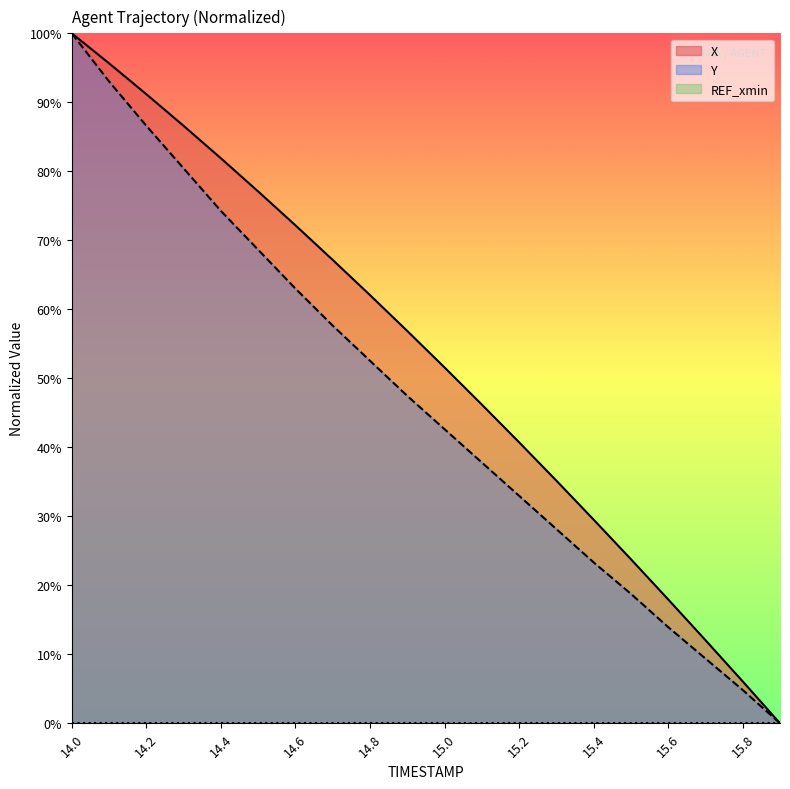

Reading left to right, transcribe all the data shown in this chart.

X: 100.0	95.7	91.2	86.6	81.9	77.1	72.2	67.2	62.1	56.9	51.6	46.2	40.7	35.2	29.5	23.8	18.0	12.1	6.1	0.0
Y: 100.0	93.0	86.6	80.4	74.3	68.6	63.0	57.6	52.5	47.5	42.6	37.8	33.0	28.2	23.3	18.8	13.9	9.4	4.8	0.0